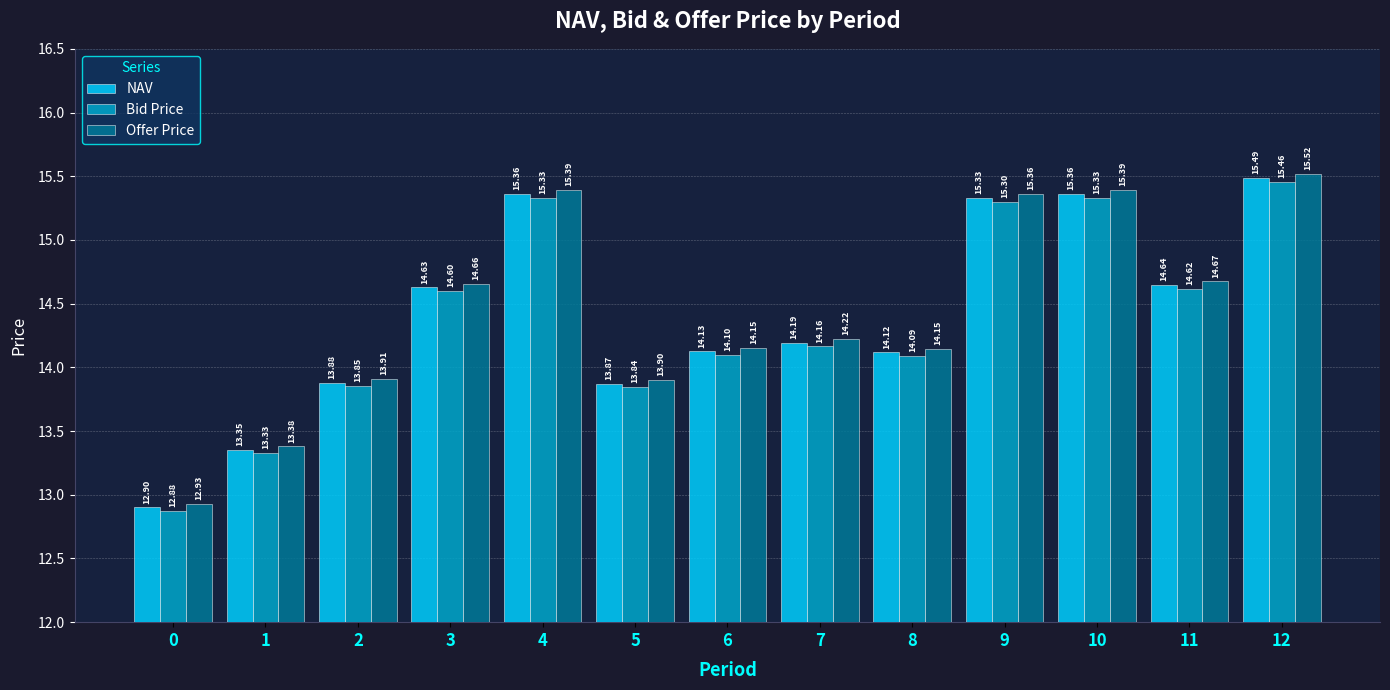

Are the bars grouped side by side (vs. stacked)?

Yes